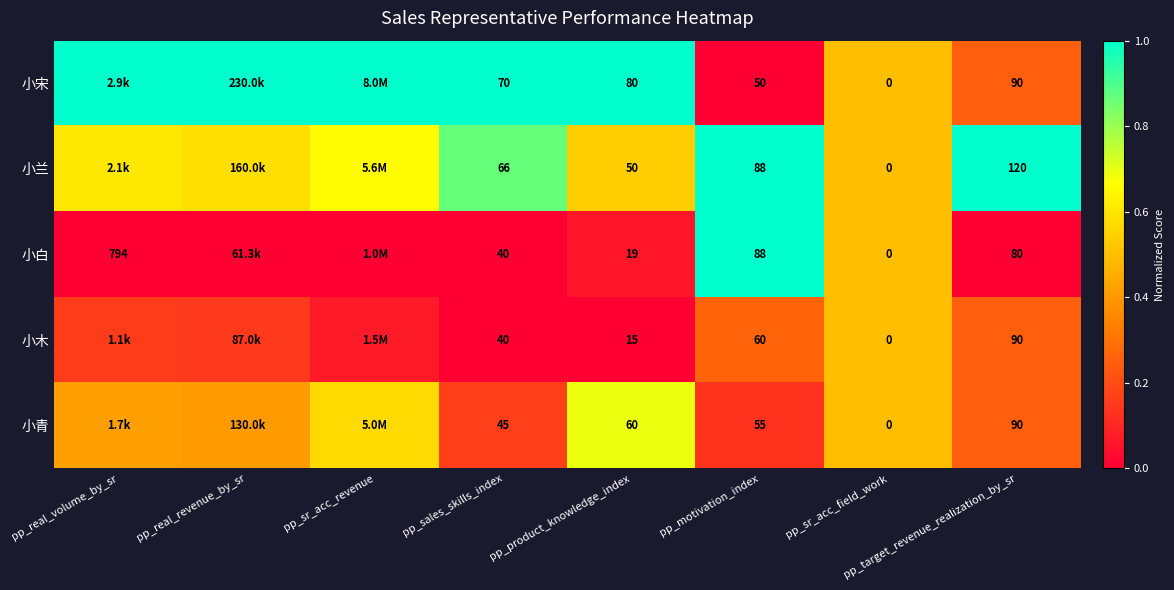

Is the value of 小兰 at pp_product_knowledge_index greater than the value of 小木 at pp_sr_acc_field_work?

Yes